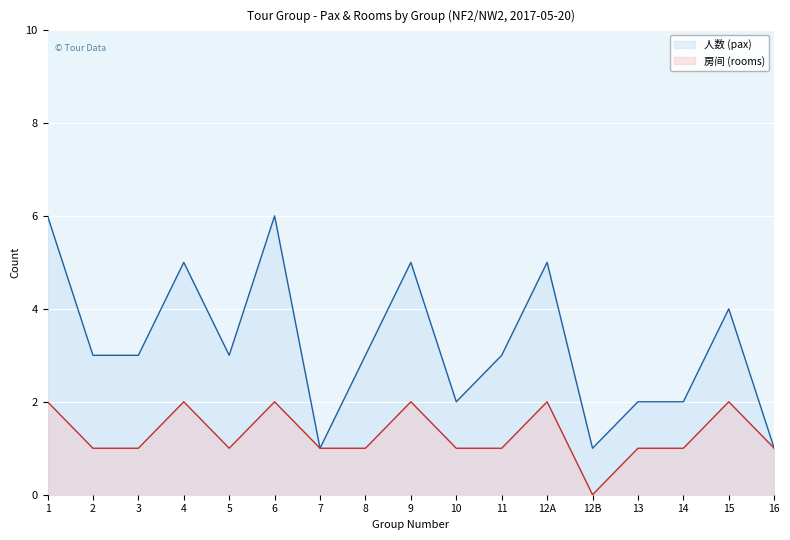

True or false: 人数 (pax) has a value of 2 at 14.

True